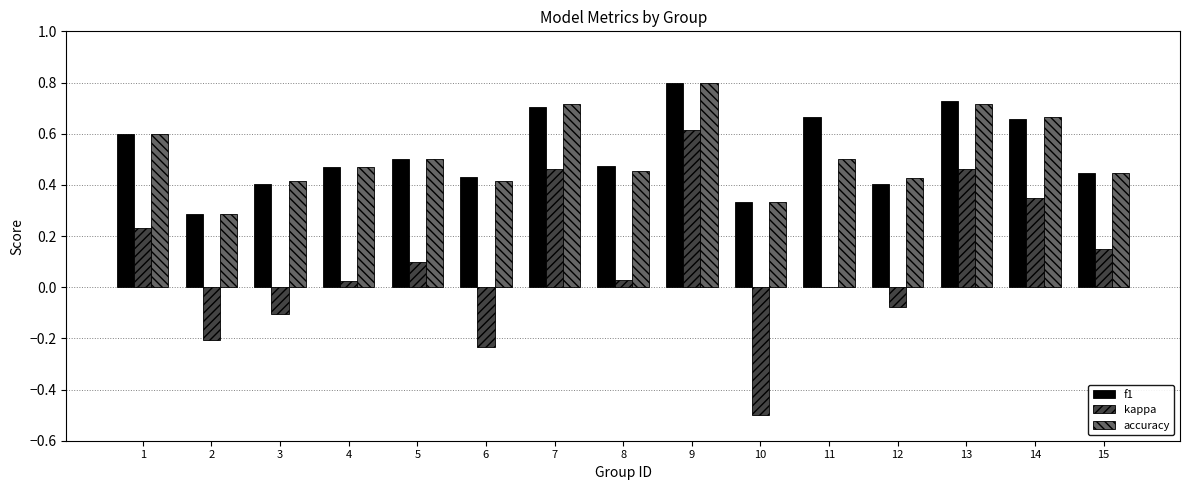

The accuracy series shows 0.1 at 2. True or false?

False